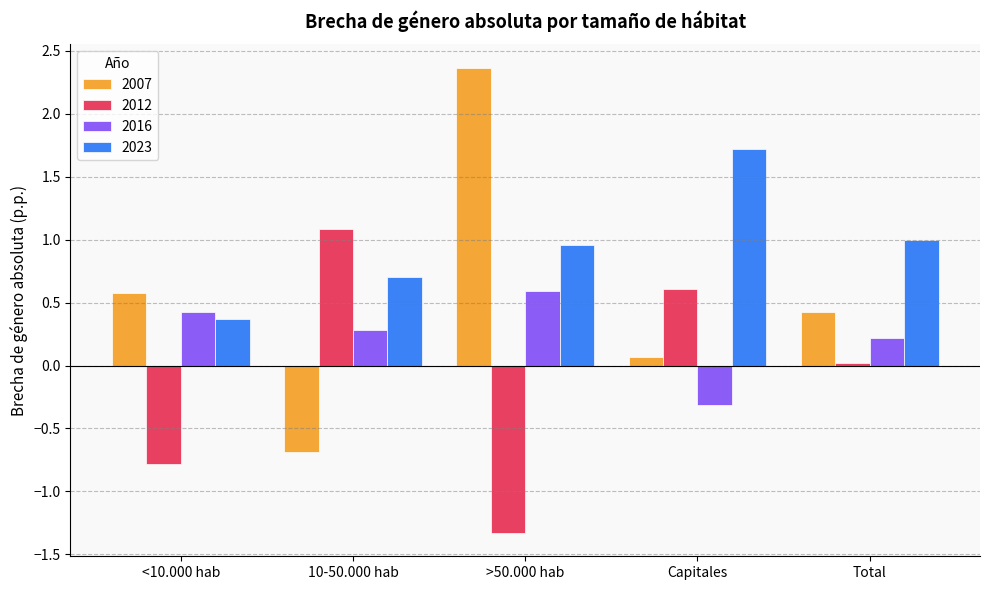

What is the label of the 3rd bar from the left?

>50.000 hab